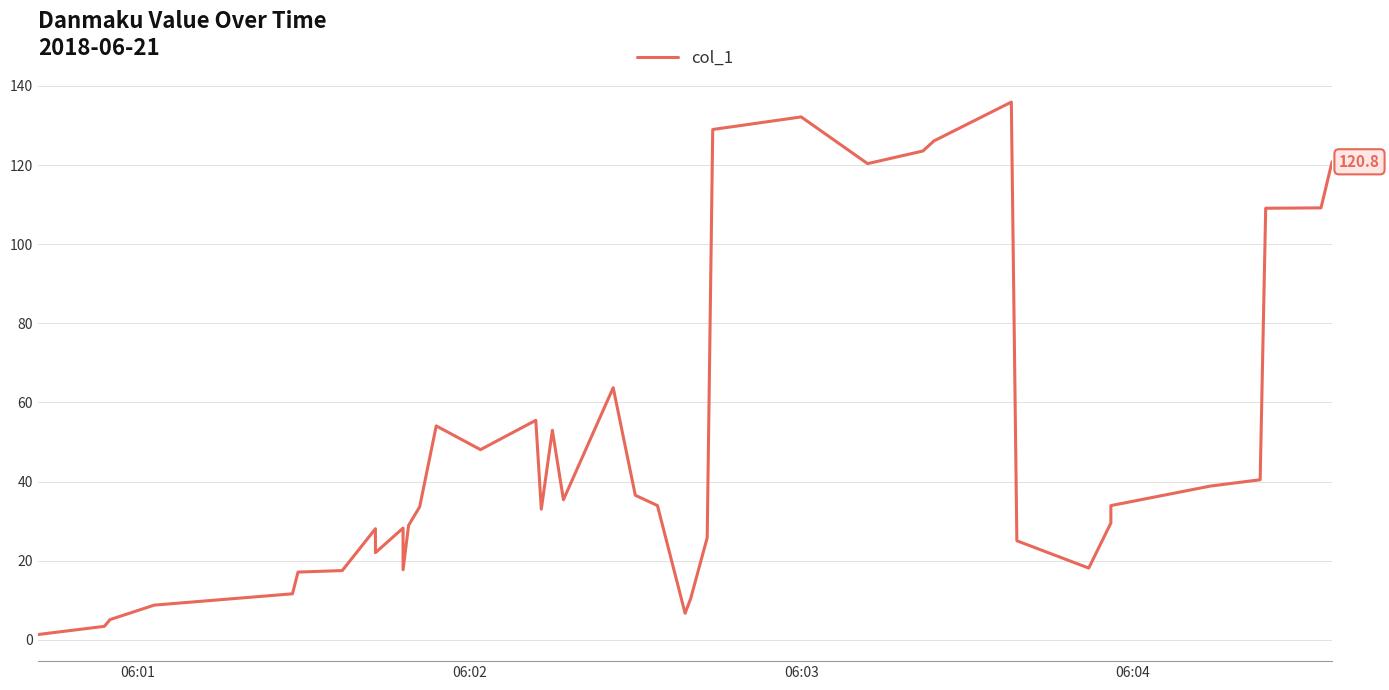

How many data points are less than 33?

18